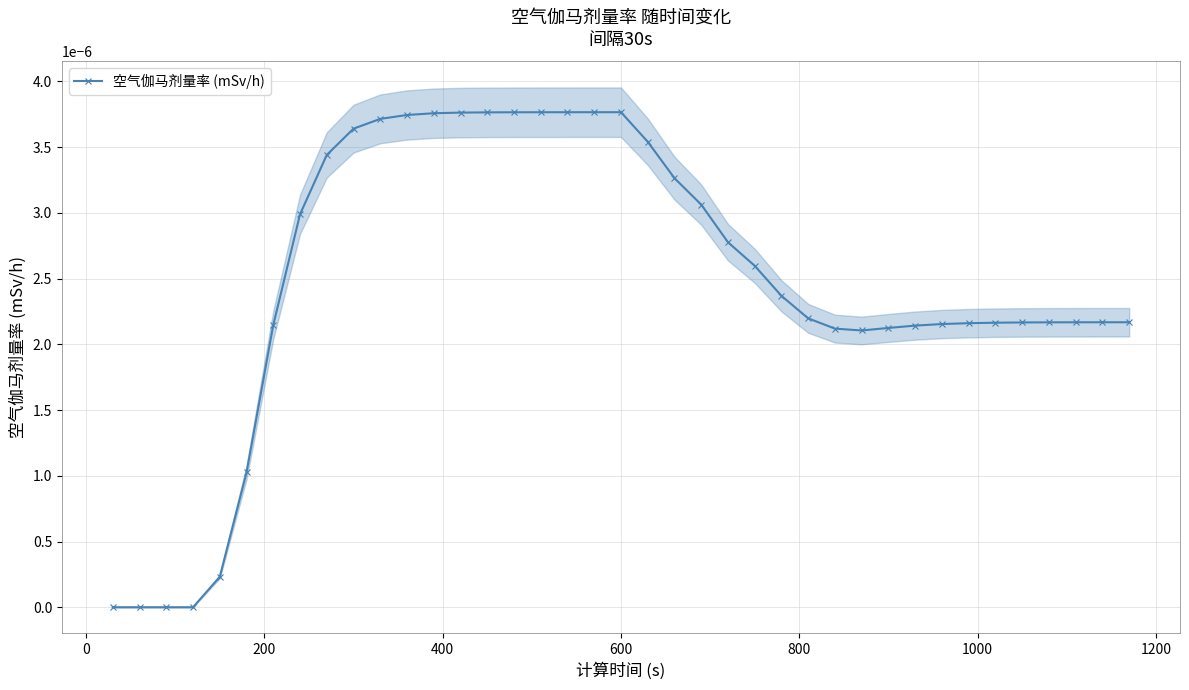

How many points are lower than both their immediate neighbors (excluding endpoints)?

1